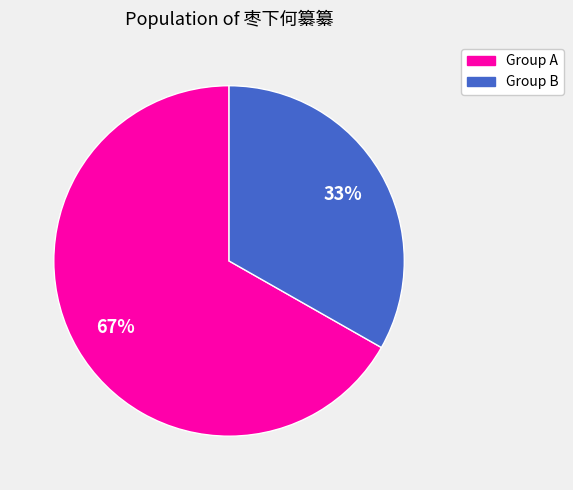

Rank the categories by value from lowest to highest.

Group B, Group A